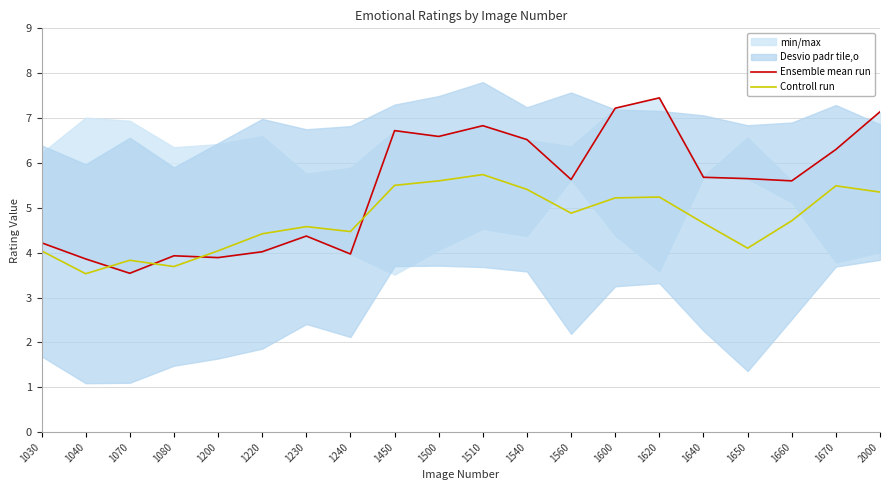

What is the maximum value shown in the chart?

7.5